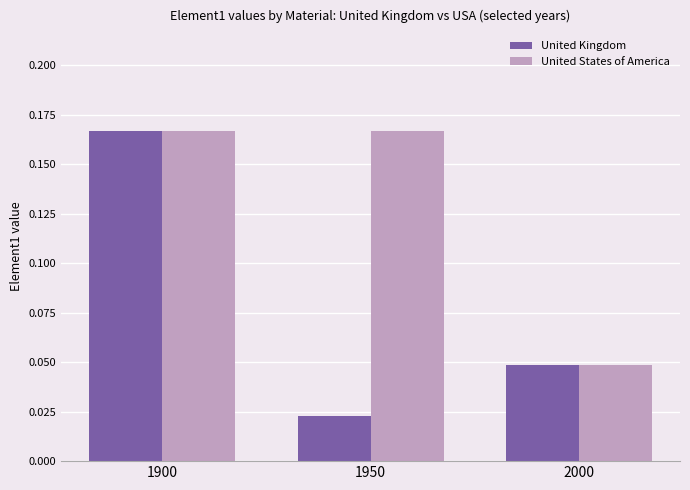

What is the average value of the United States of America series?

0.1